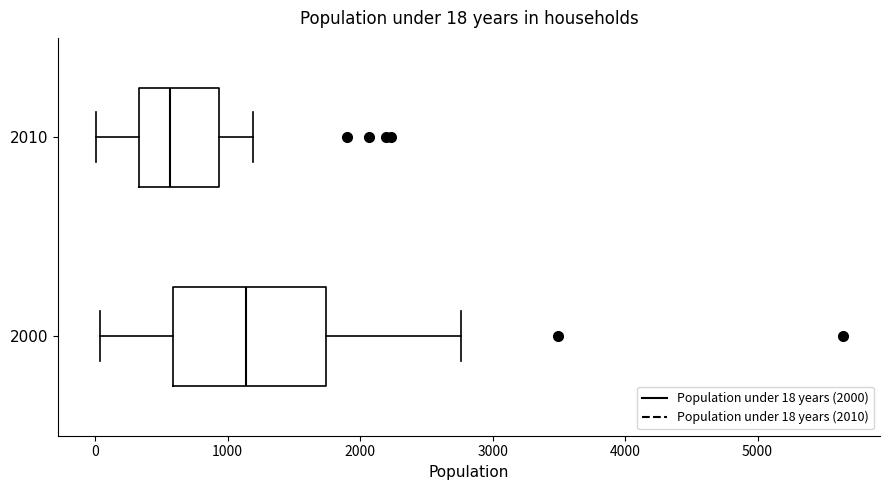

Comparing the boxes themselves (not the whiskers), which one is the widest?

2000